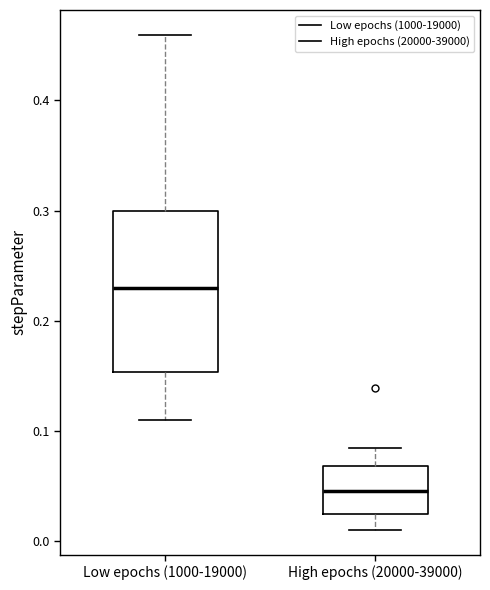

Which box is the tallest, from its lower edge to its upper edge?

Low epochs (1000-19000)